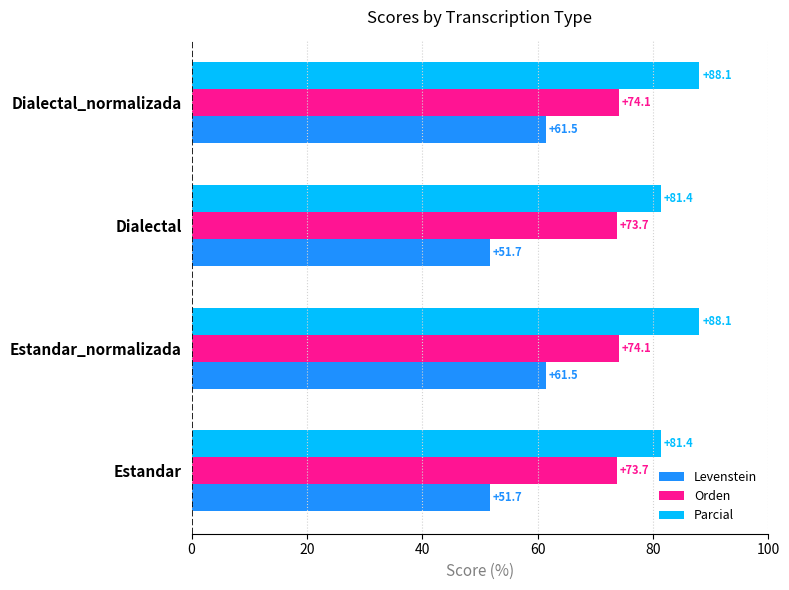

What value does the Levenstein series have at Estandar?

51.7